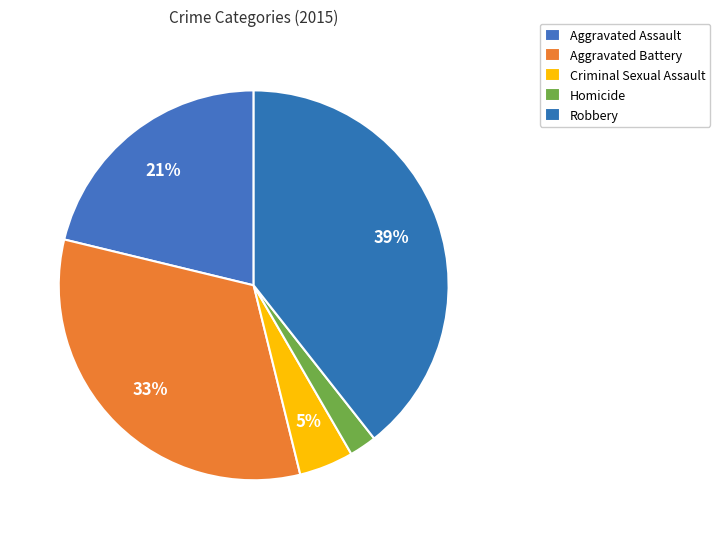

To the nearest percent, what portion does Aggravated Battery represent?

33%